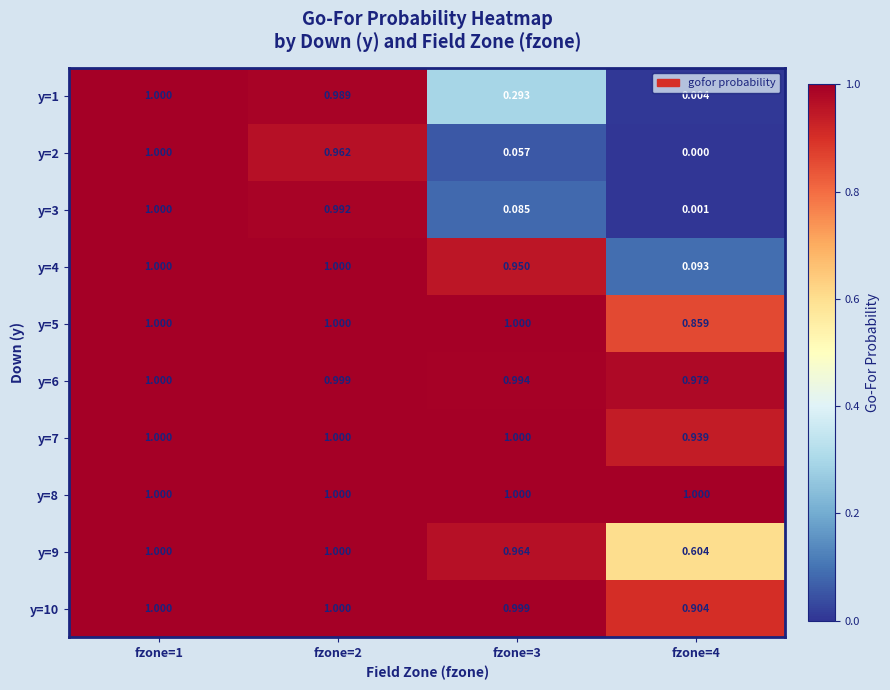

How many values in the y=10 series are below 1?

2